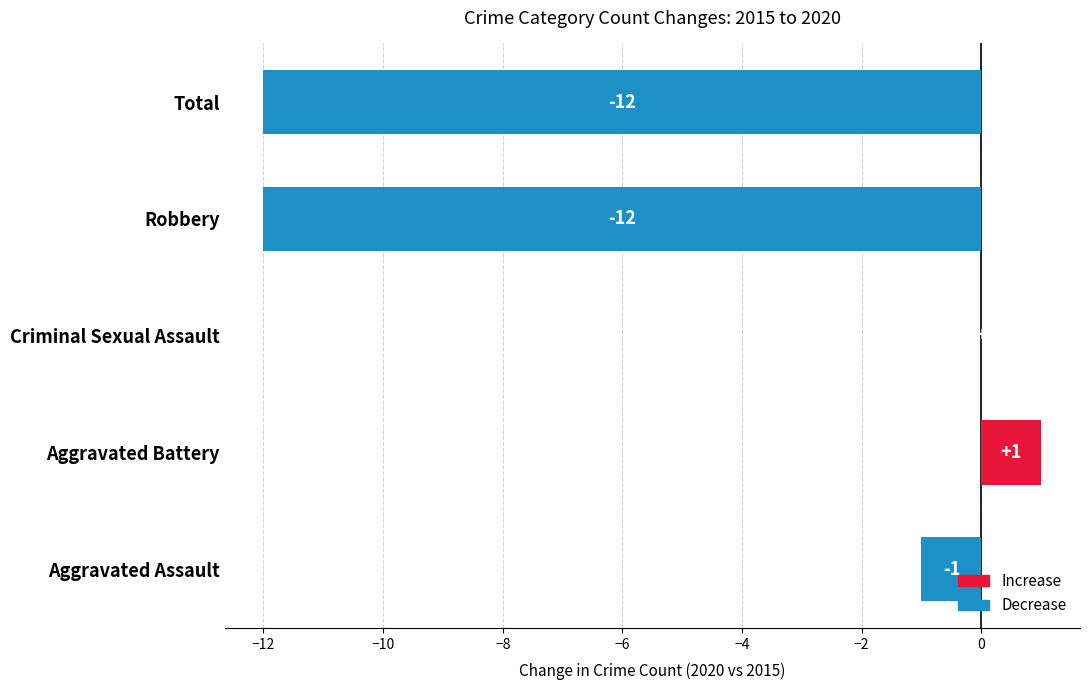

Does the chart contain stacked bars?

No